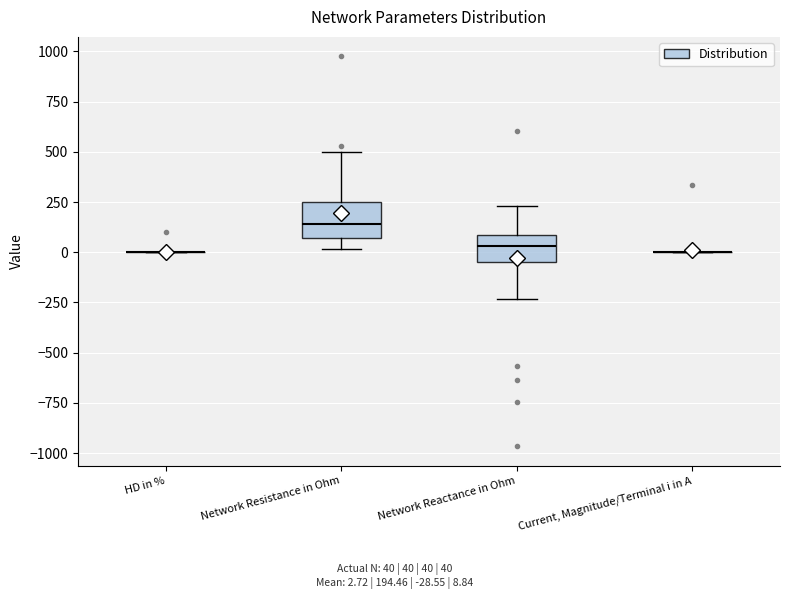

Reading left to right, transcribe this box plot: for each box, give where its median line is, the range the box spans, and where its two whiskers end, as read against the y-axis. The values are not printed on the chart, so give them approximately, as read against the axis.

HD in %: box collapsed to a line at 0, whiskers 0 to 0
Network Resistance in Ohm: median 150, box 50 to 250, whiskers 0 to 500
Network Reactance in Ohm: median 50, box -50 to 100, whiskers -250 to 250
Current, Magnitude/Terminal i in A: box collapsed to a line at 0, whiskers 0 to 0